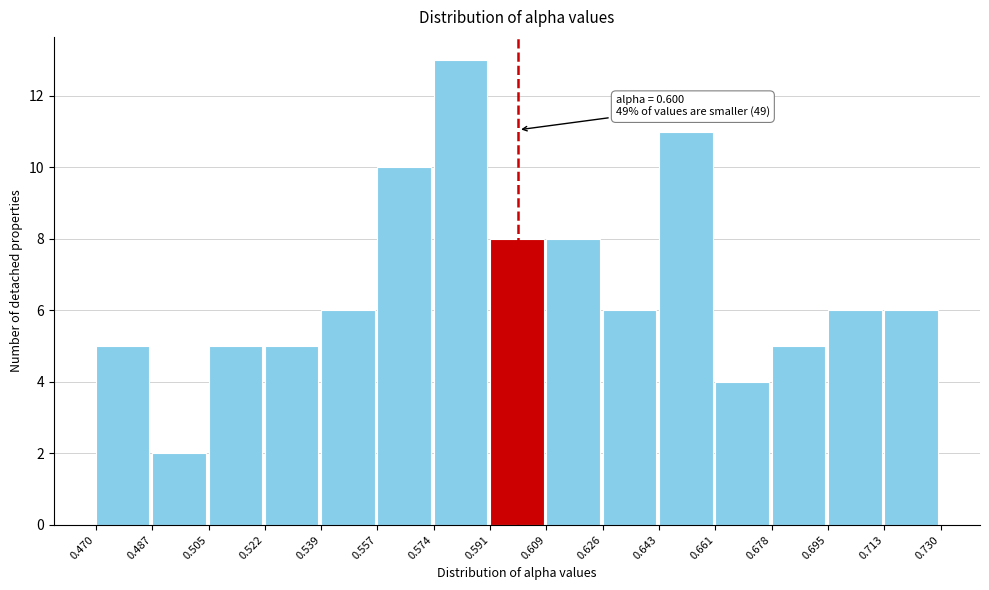

Over which range of the x-axis is the bar tallest?

0.574 to 0.591